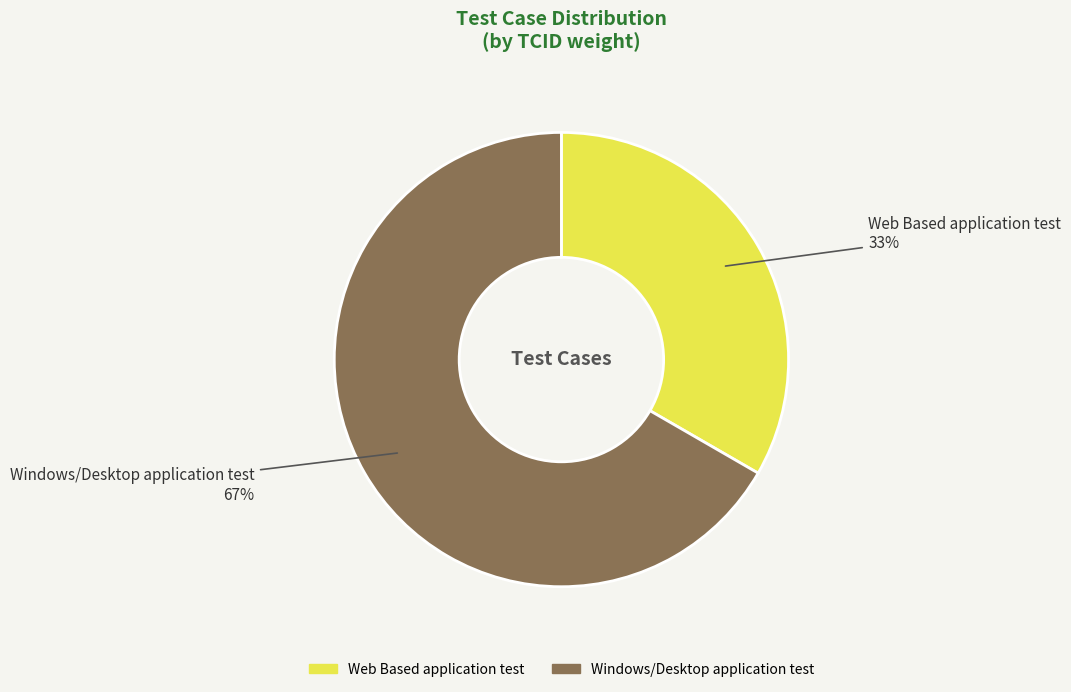

Do Web Based application test and Windows/Desktop application test together represent more than half of the pie?

Yes